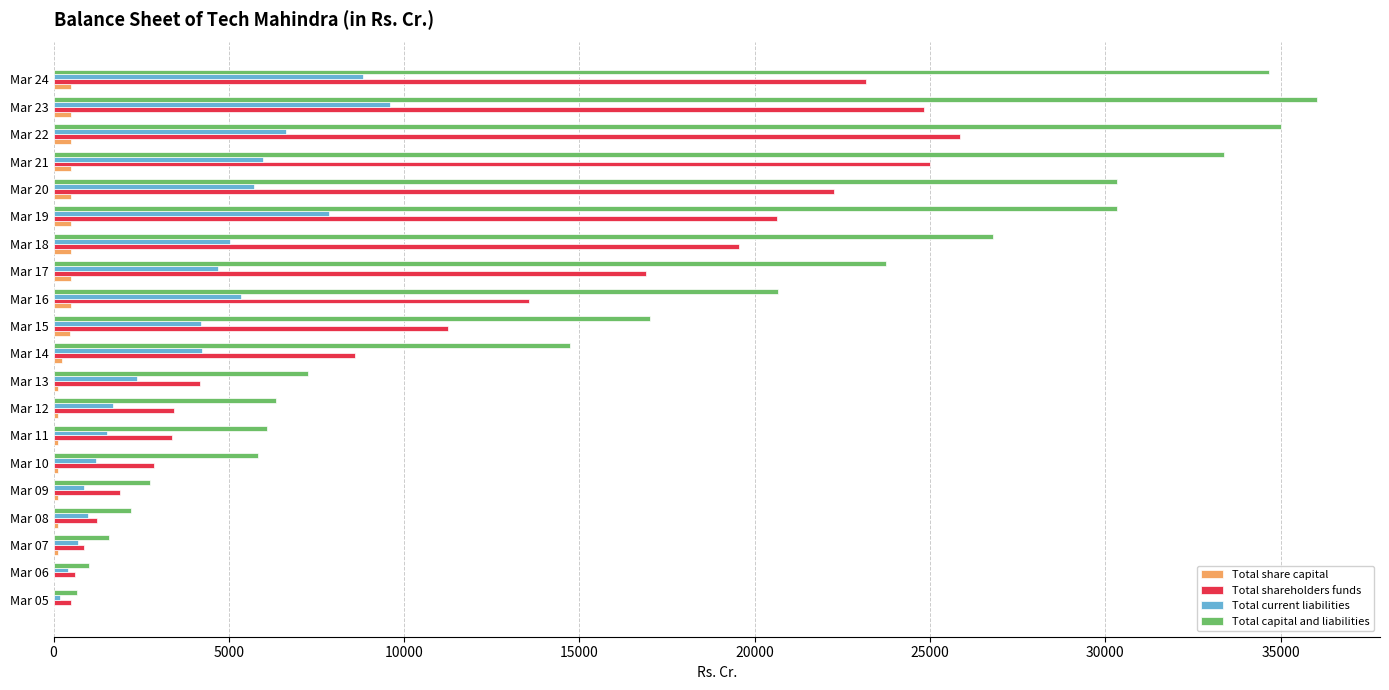

What is the average value of the Total current liabilities series?

3900.6